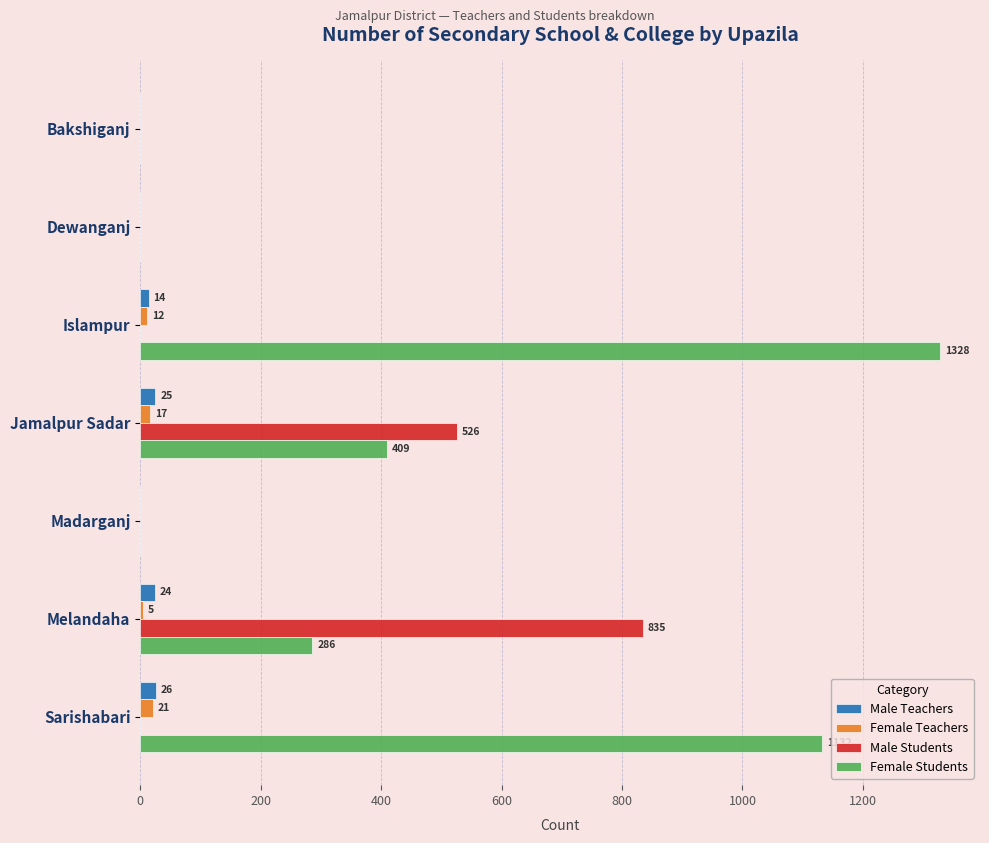

Is it true that Male Students equals 0 at Sarishabari?

True